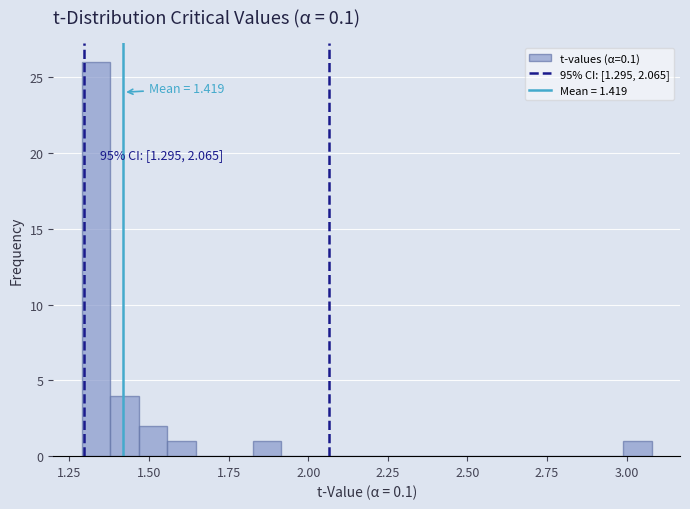

Around what value on the x-axis is the tallest bar? Give the approximate position of its centre, as read against the axis.

1.35